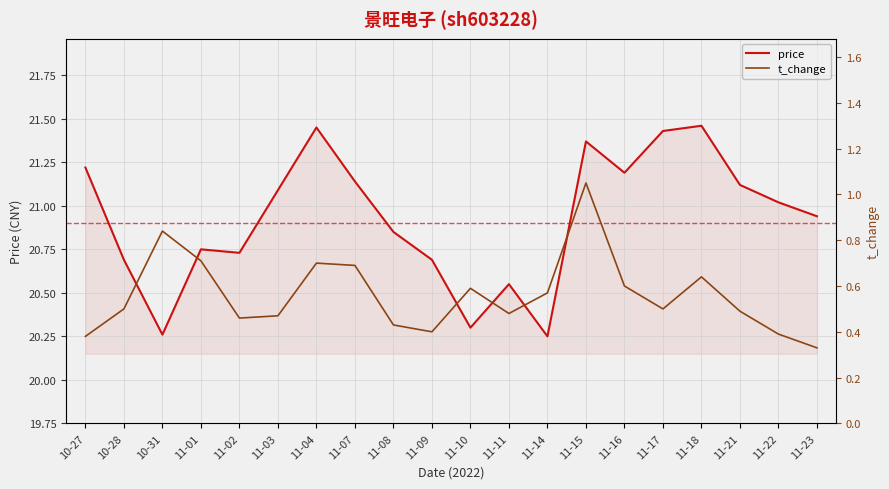

Which category has the lowest value in the t_change series?

11-23